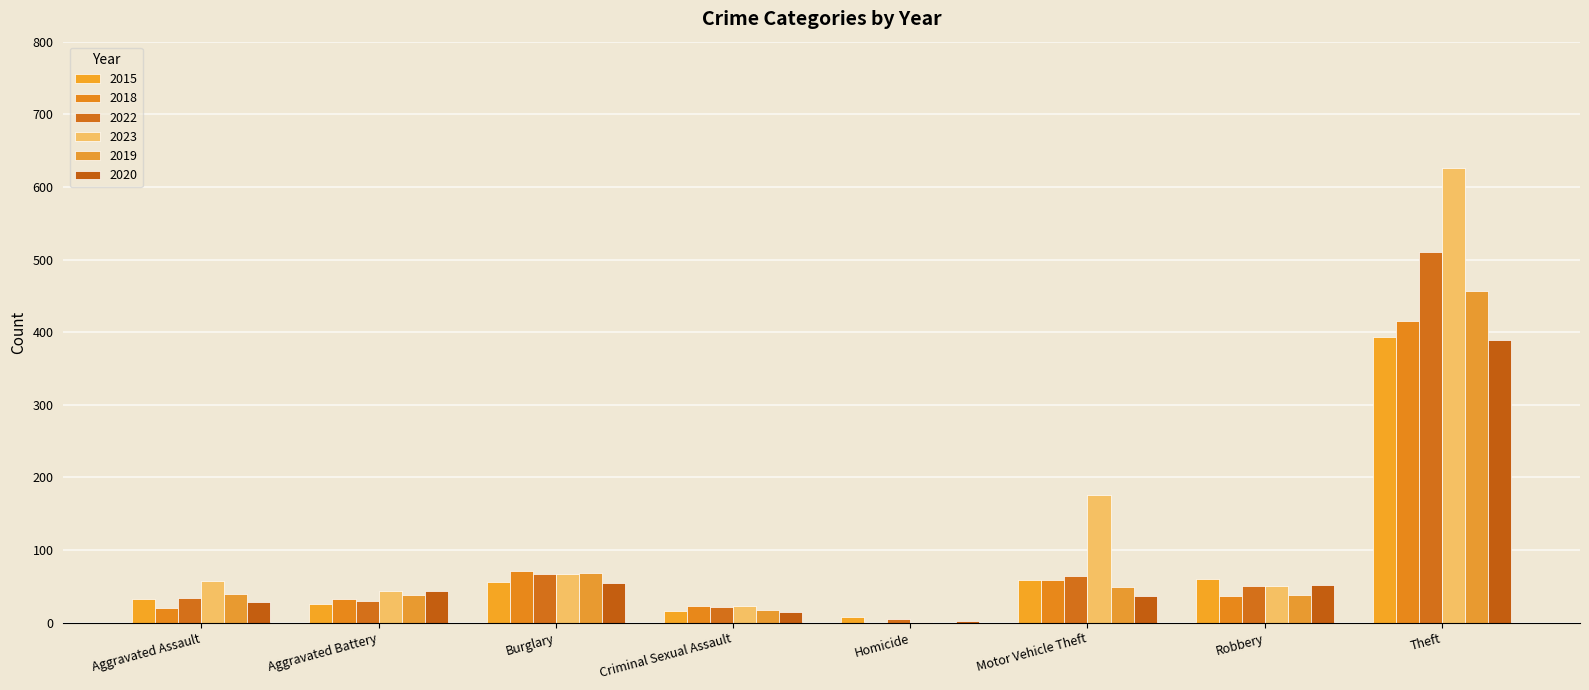

What is the difference between the maximum and second lowest values in the 2019 series?

439